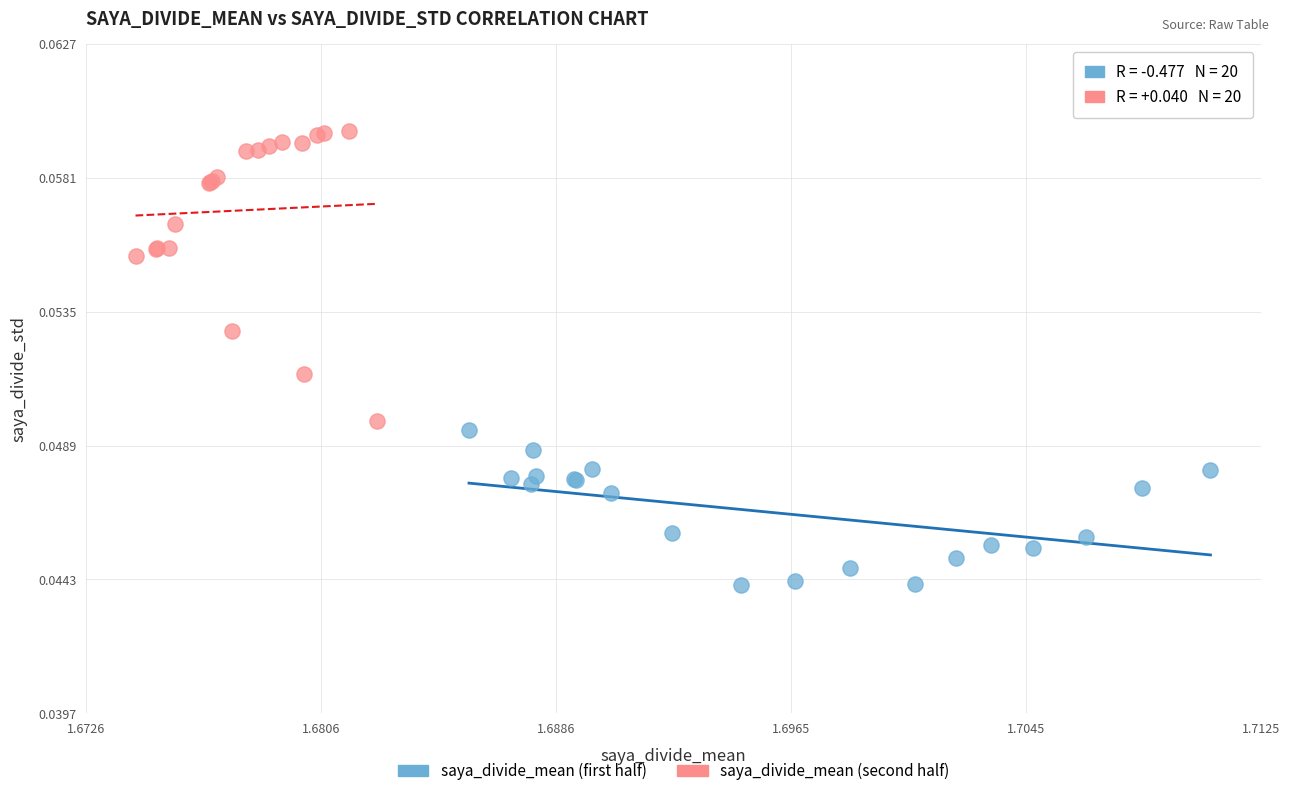

Which series contains the lowest Y value?

saya_divide_mean (first half)